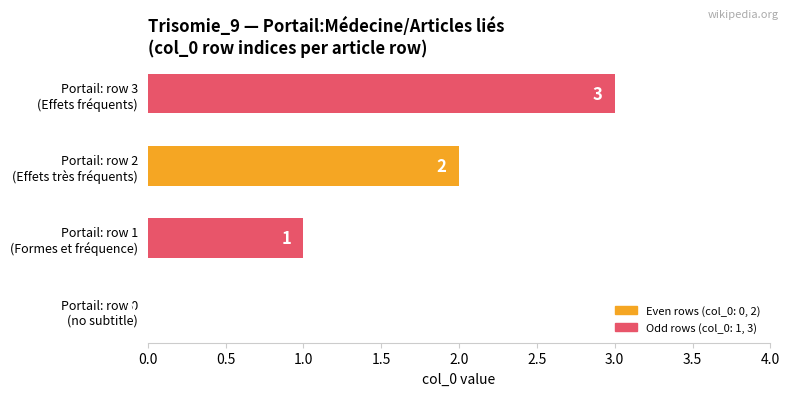

What is the sum of all values?

6